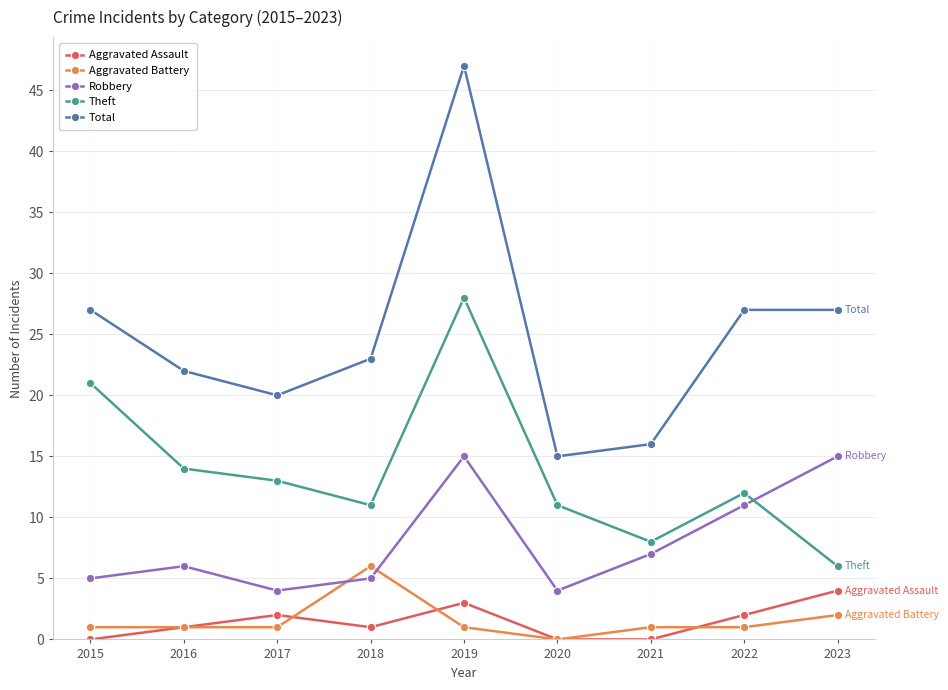

Reading left to right, extract all data points from this chart.

Aggravated Assault: 0	1	2	1	3	0	0	2	4
Aggravated Battery: 1	1	1	6	1	0	1	1	2
Robbery: 5	6	4	5	15	4	7	11	15
Theft: 21	14	13	11	28	11	8	12	6
Total: 27	22	20	23	47	15	16	27	27